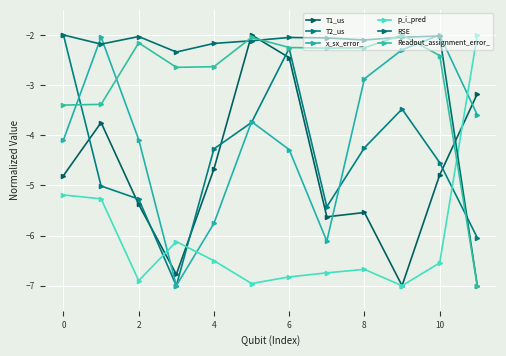

Rank the series by their maximum value, from lowest to highest.

T1_us, T2_us, x_sx_error_, p_i_pred, RSE, Readout_assignment_error_